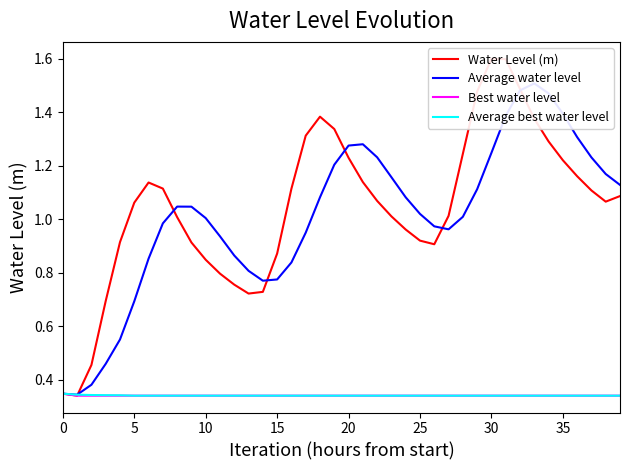

Which series has the largest range (max minus min)?

Water Level (m)